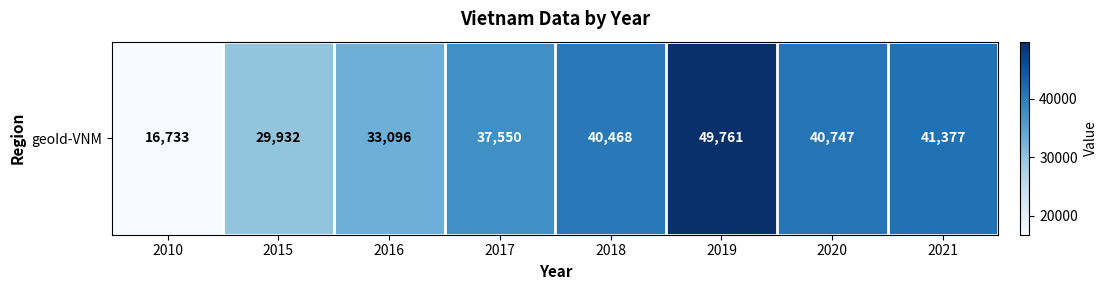

What is the sum of the values at 2016 and 2020?

73843